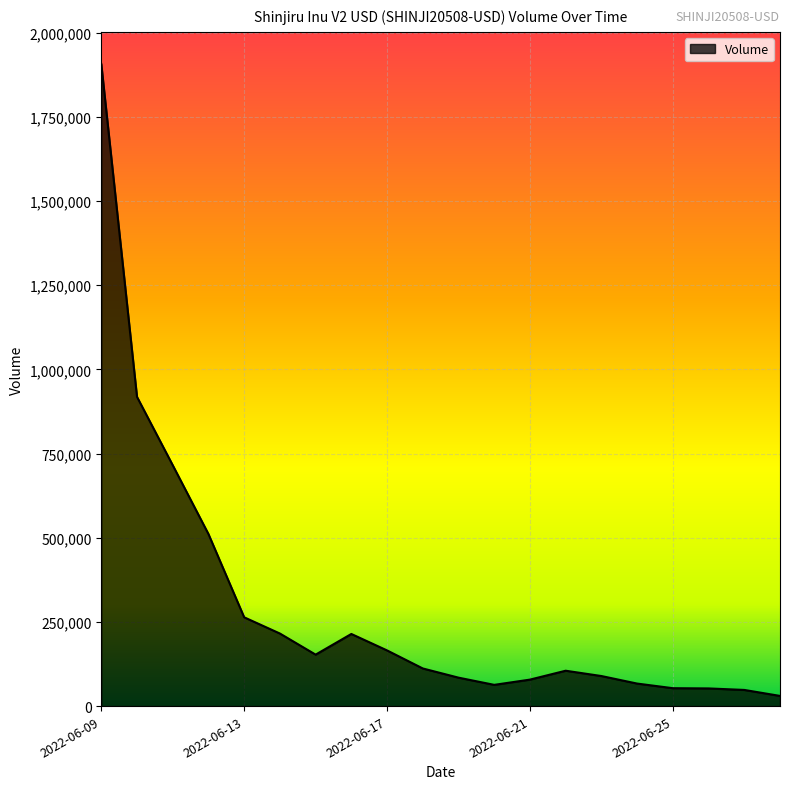

What is the greatest value displayed?

1907418